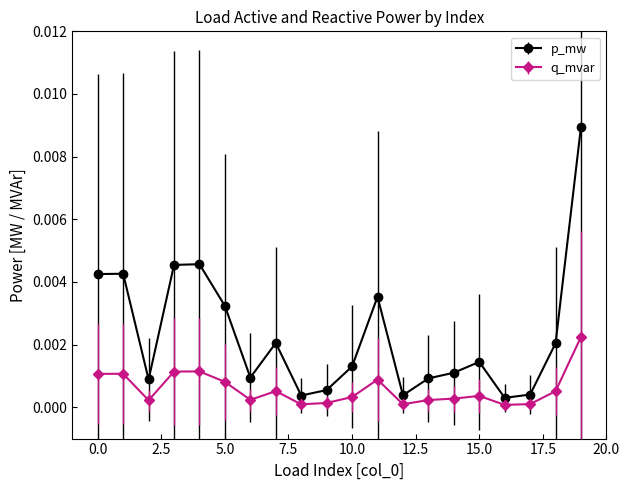

Which series has the widest spread of values?

p_mw